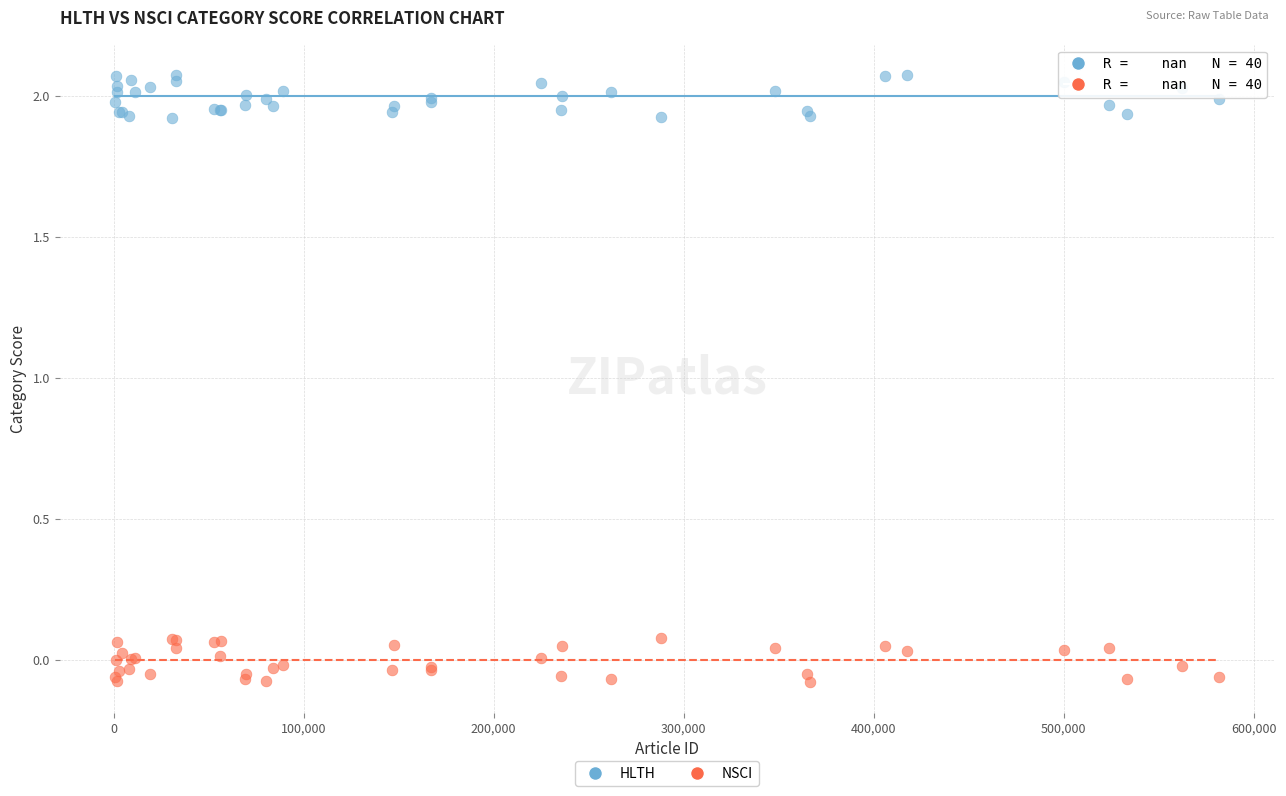

What is the X range (max minus min) for the scatter plot?

581013.0